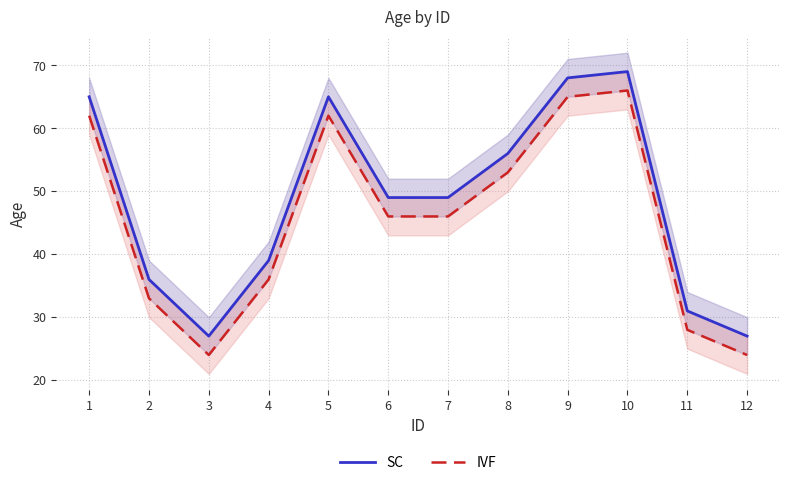

Does the chart display data point markers on the line(s)?

No